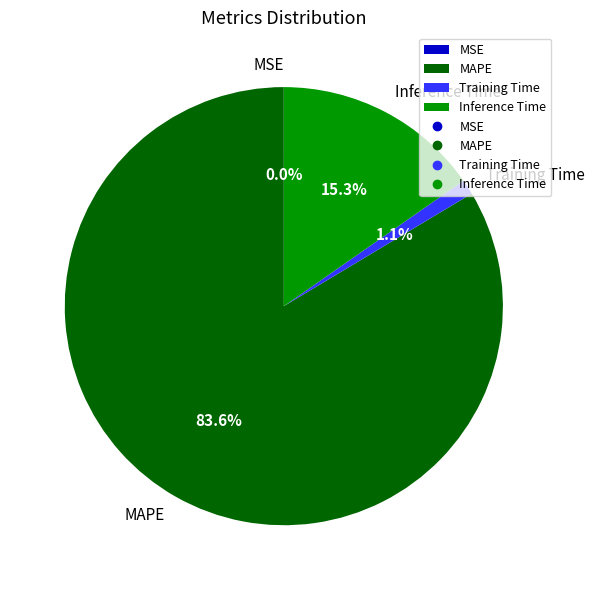

Is it true that Inference Time is 24% of the pie?

False